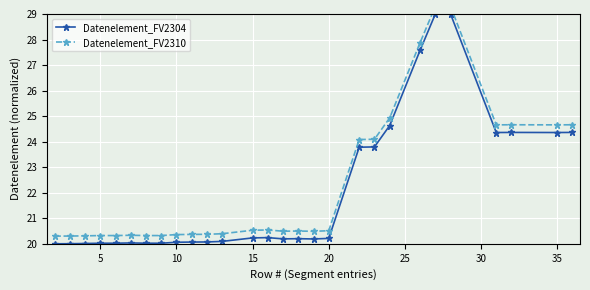

True or false: Datenelement_FV2304 and Datenelement_FV2310 intersect in this chart.

False